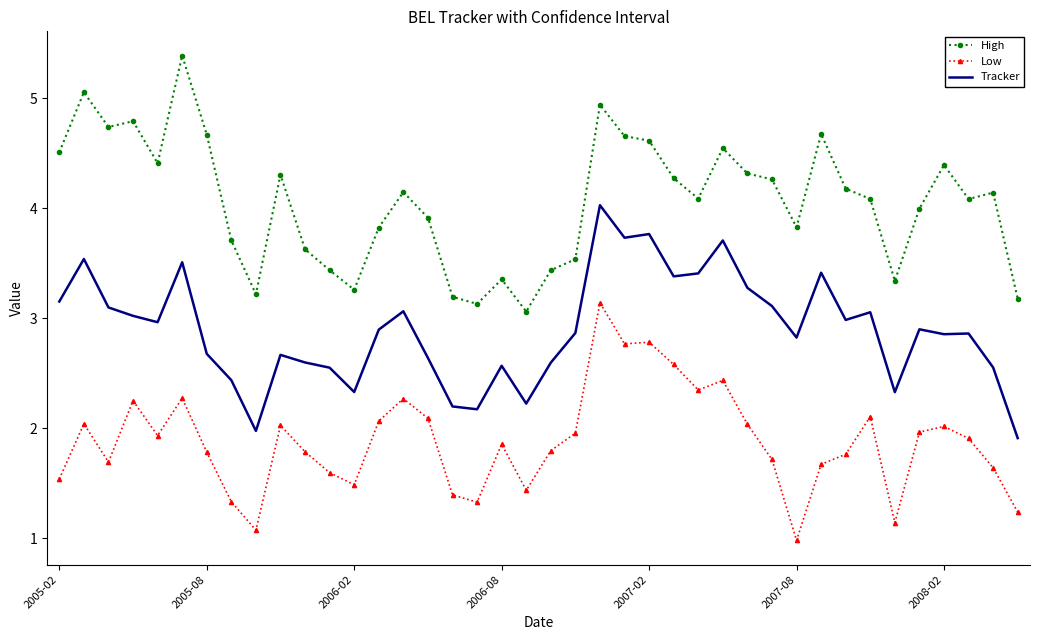

List the series in order of their peak value, lowest first.

Low, Tracker, High